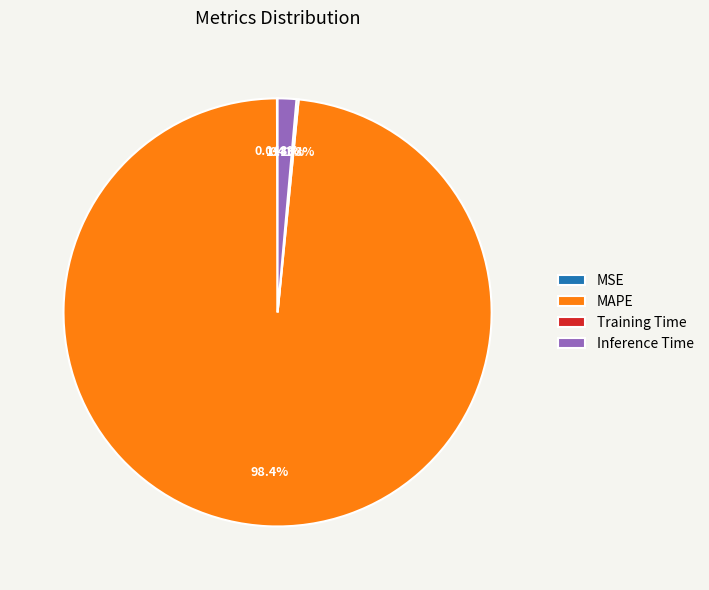

Which slice represents more than half of the pie?

MAPE